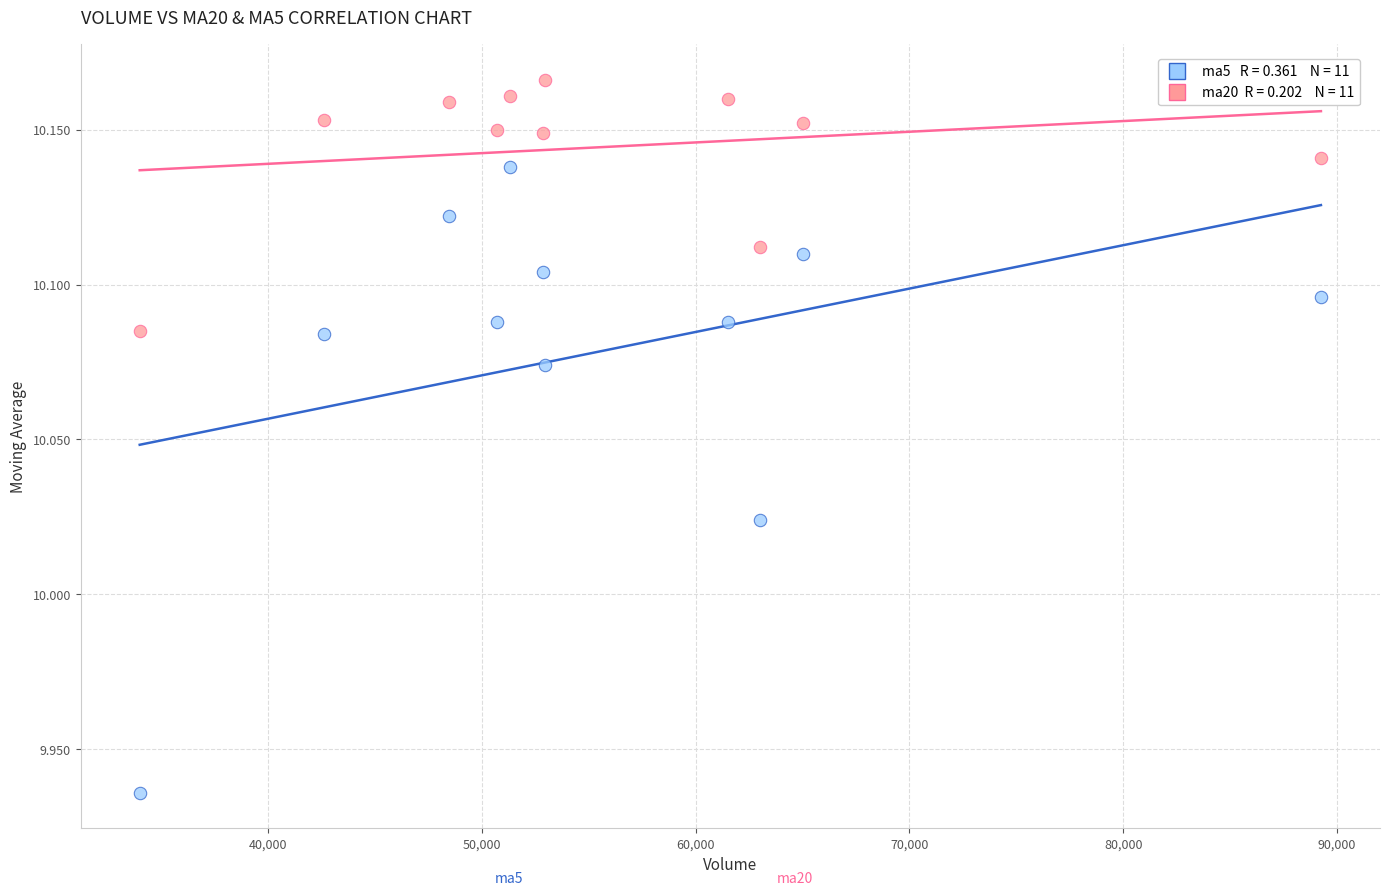

Across all data points, what is the range of X values (max minus min)?

55259.7